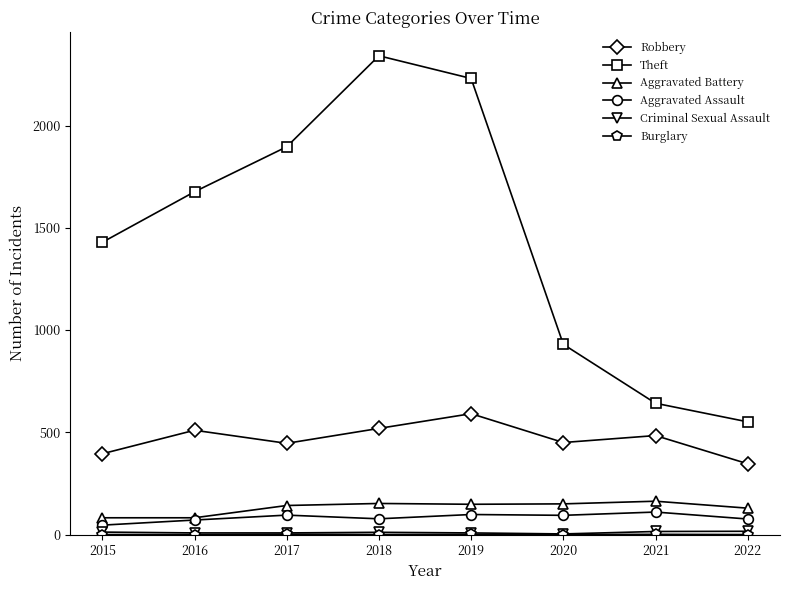

True or false: Robbery has a value of 519 at 2018.

True